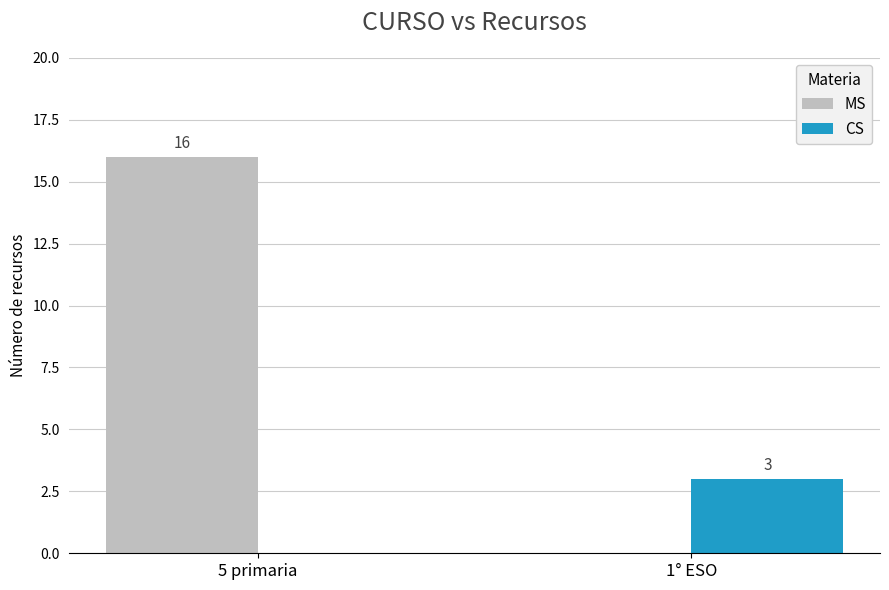

What is the sum of the CS values at 5 primaria and 1° ESO?

3